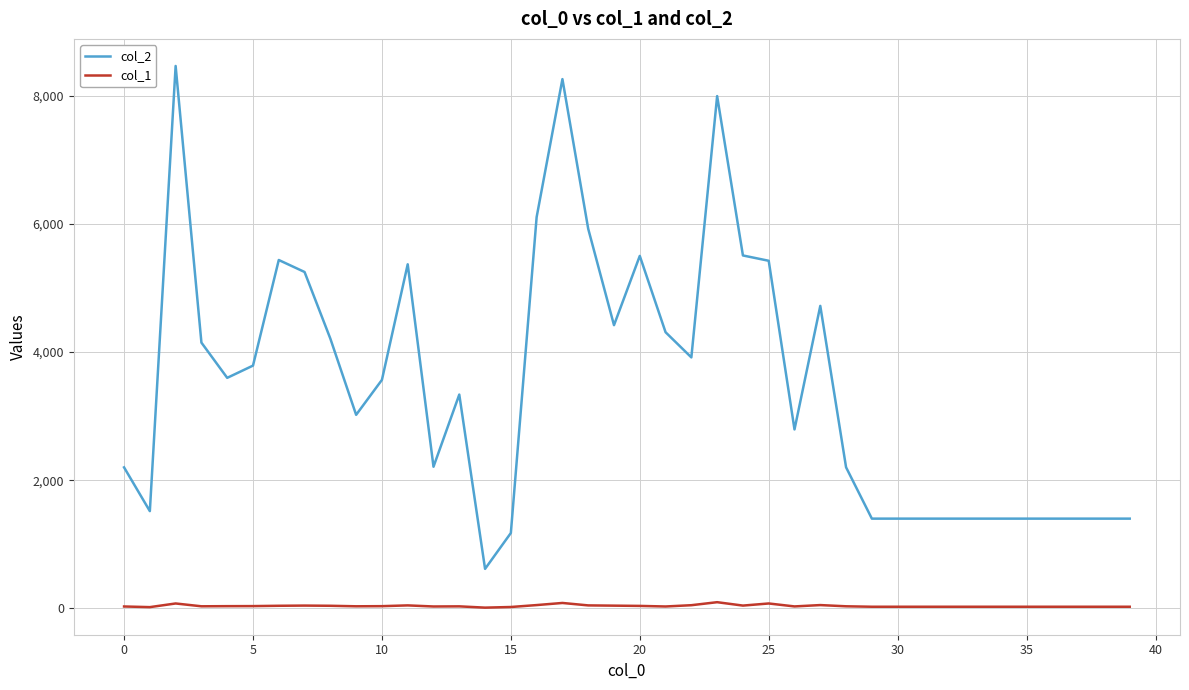

Which series has the largest range (max minus min)?

col_2